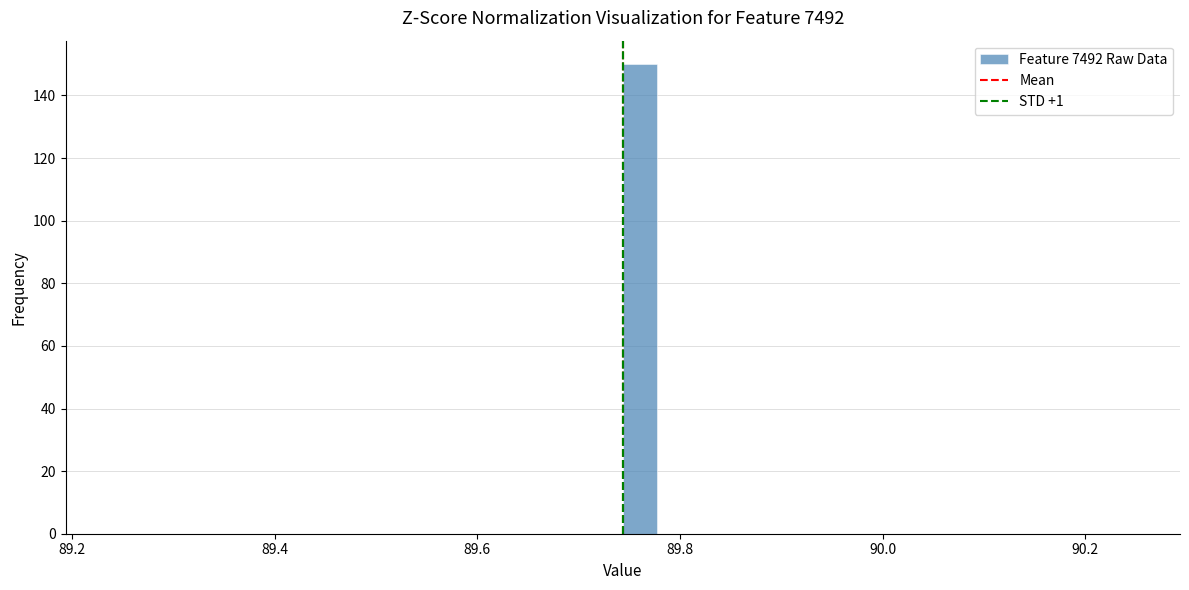

Around what value on the x-axis is the tallest bar? Give the approximate position of its centre, as read against the axis.

89.76